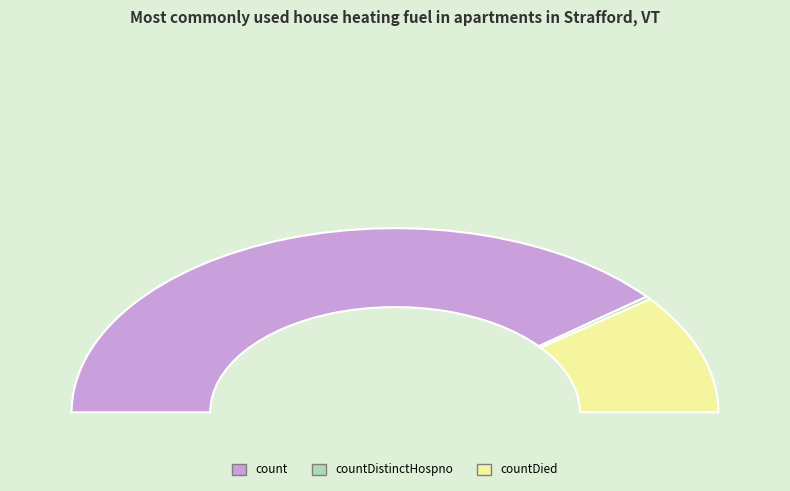

Which slice represents more than half of the pie?

count